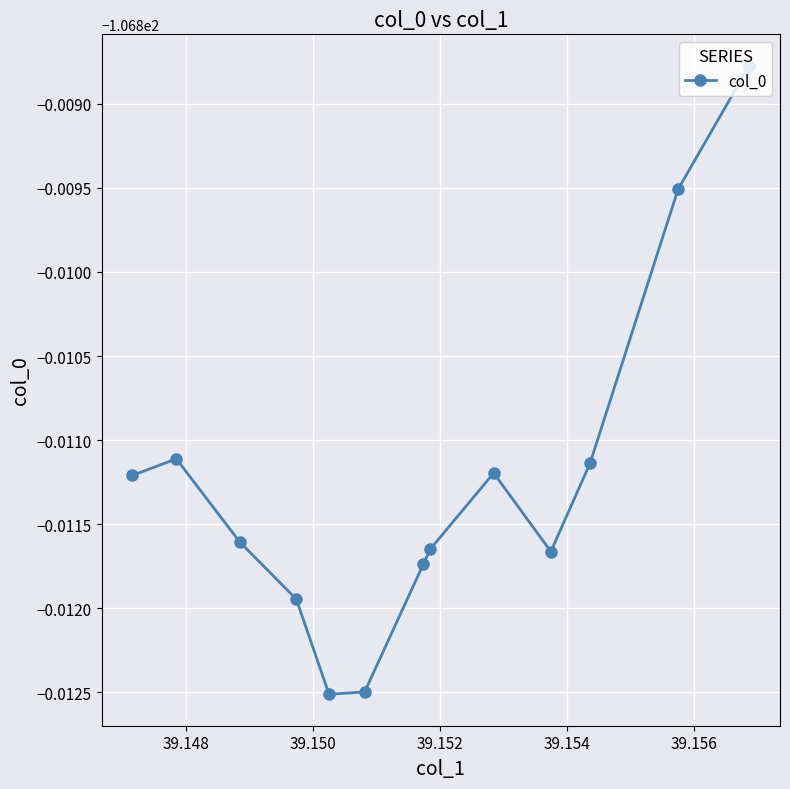

Is this an area chart (filled region under the line)?

No